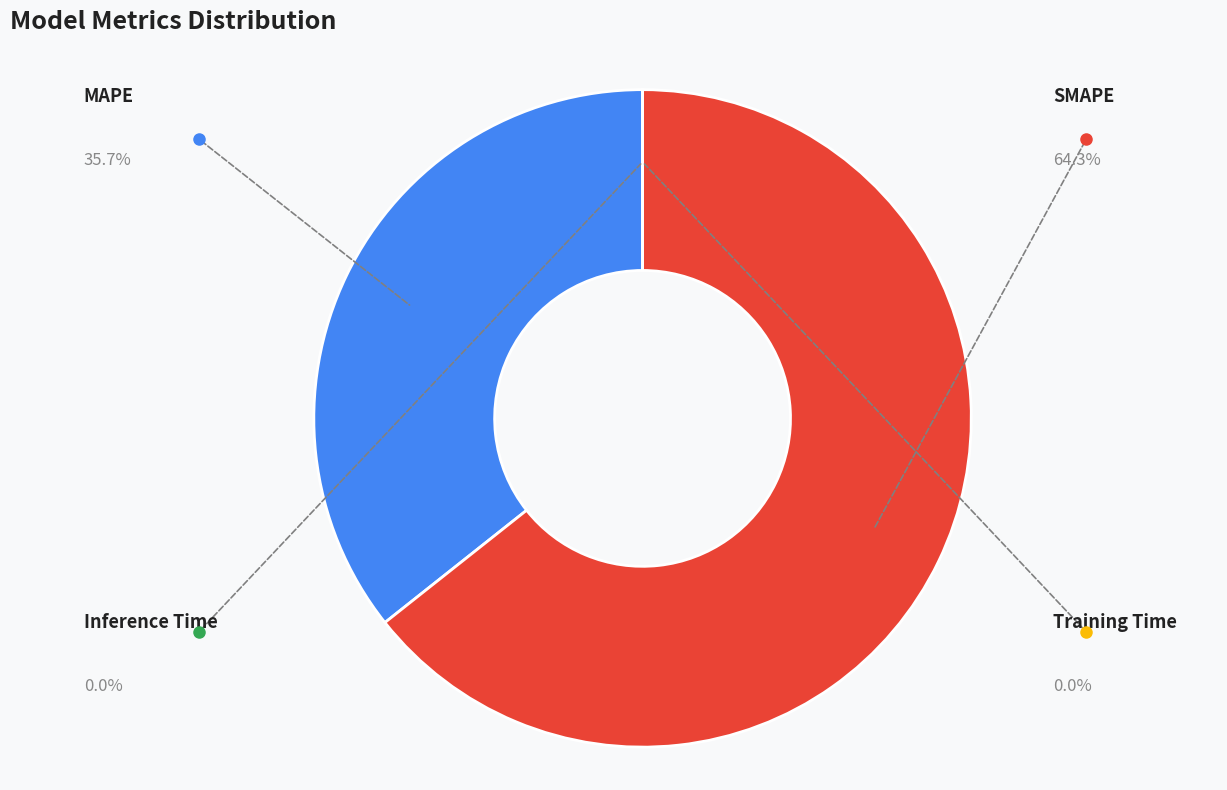

Do Training Time and MAPE together represent more than half of the pie?

No